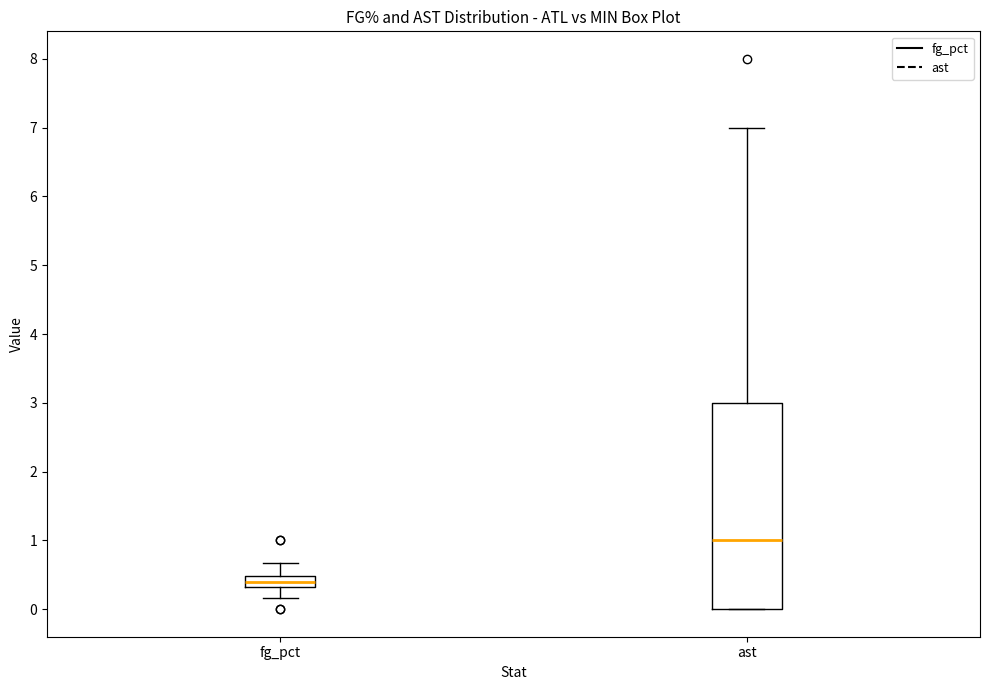

Which box is the tallest, from its lower edge to its upper edge?

ast